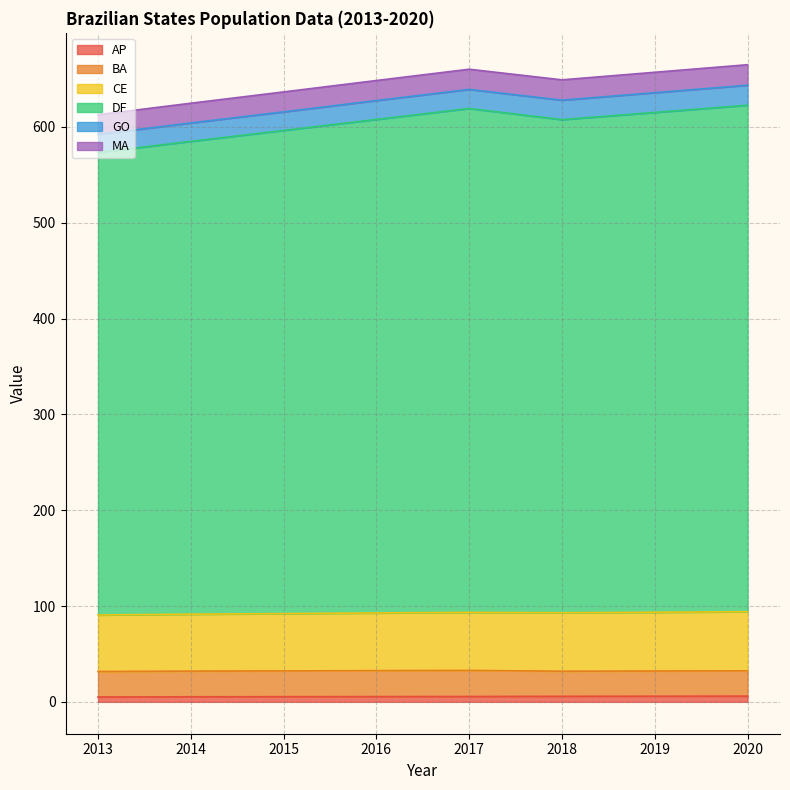

How many categories are shown in the chart?

8